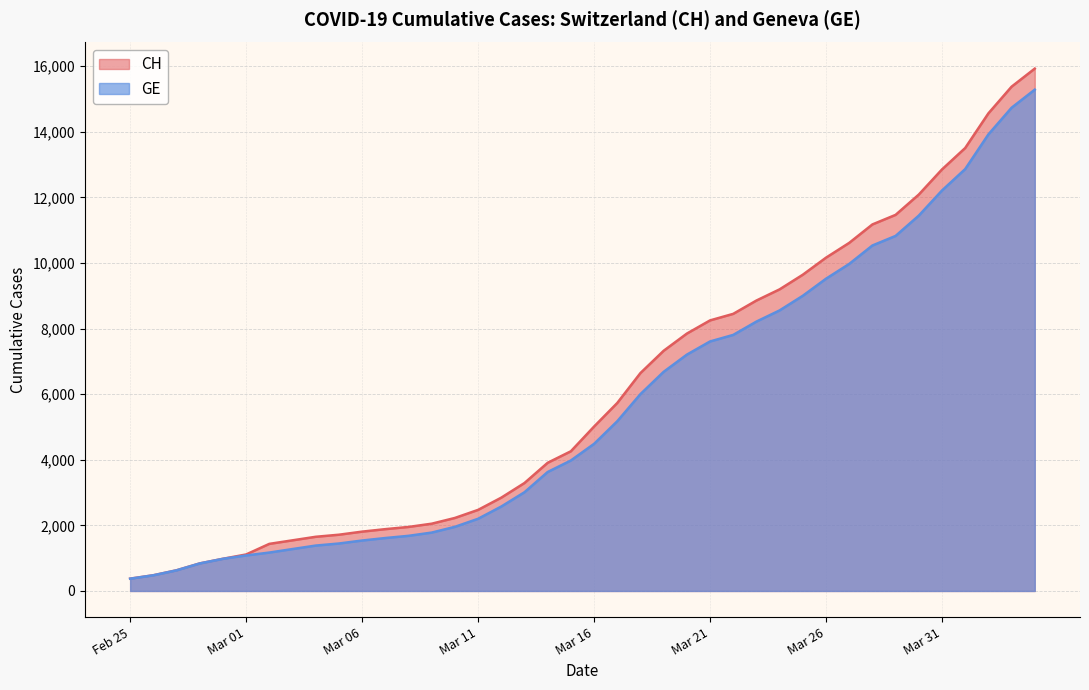

List the series in order of their peak value, highest first.

CH, GE